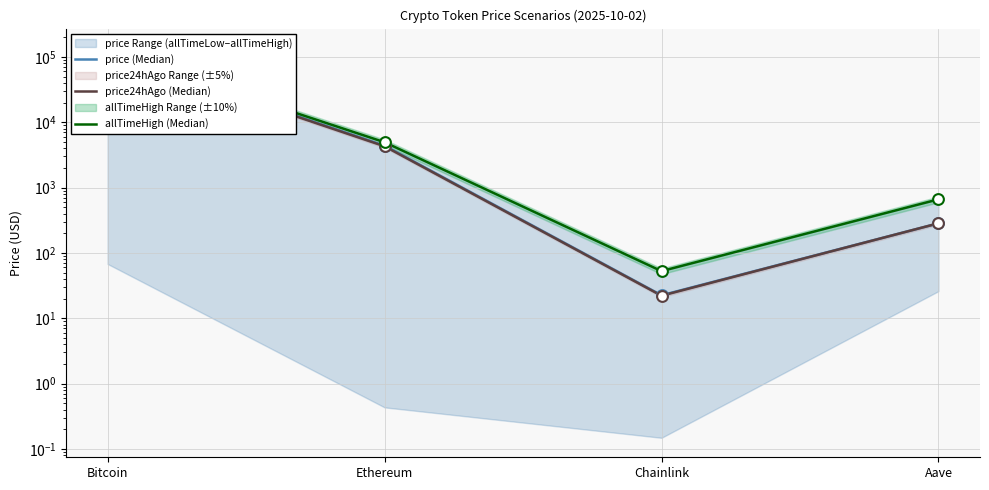

Is the value of price (Median) at Ethereum greater than the value of allTimeHigh (Median) at Chainlink?

Yes